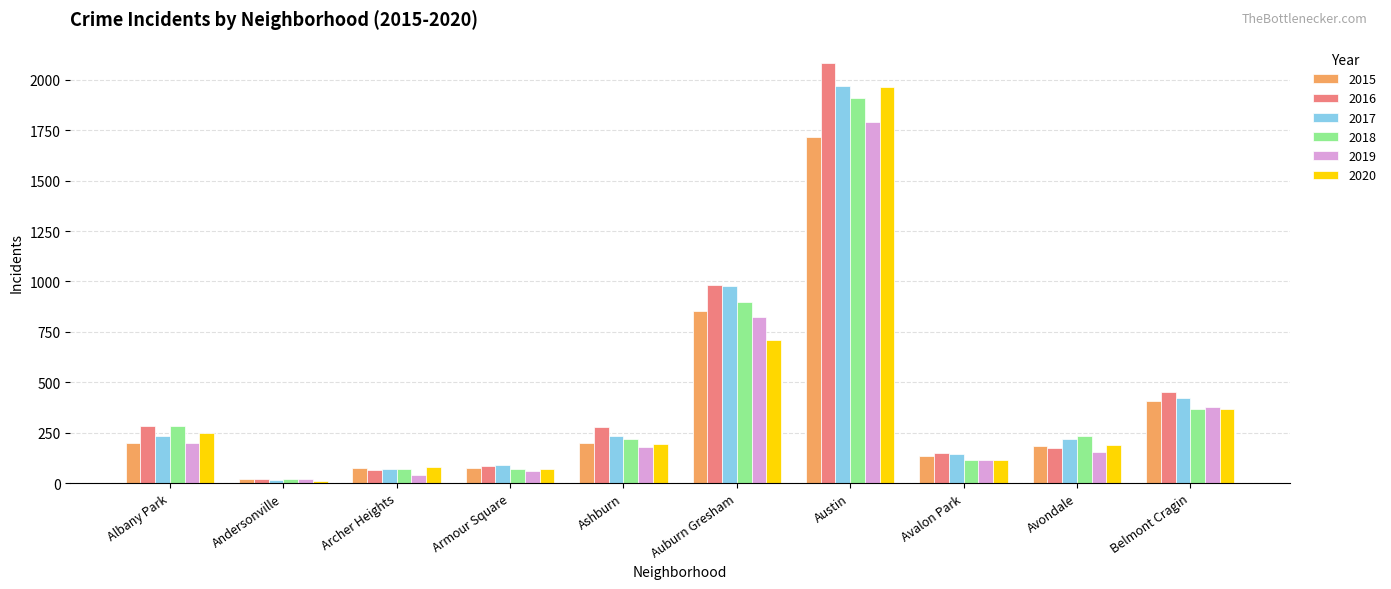

What is the greatest value displayed?

2086